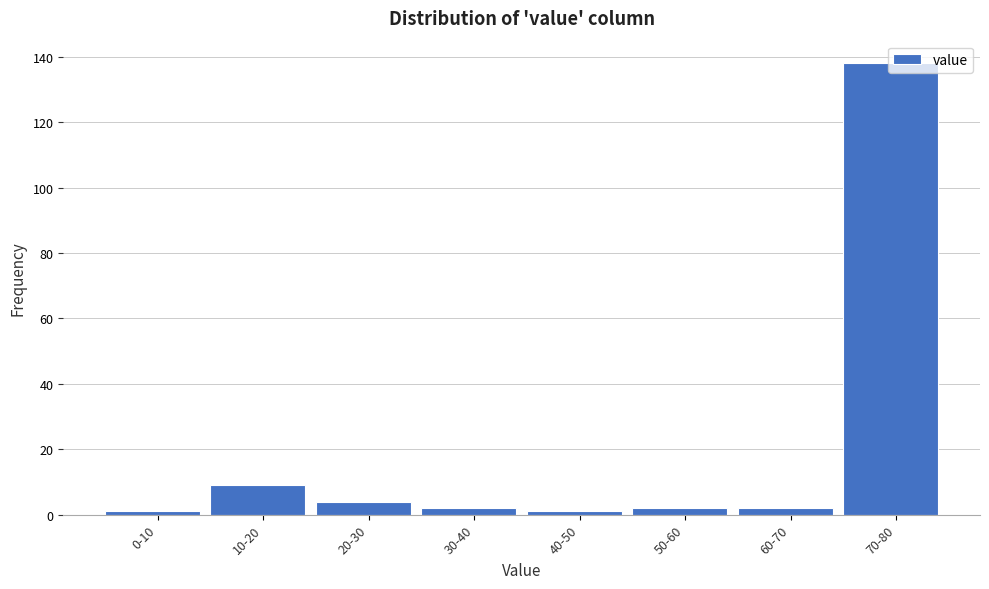

Where is the data nearest to the value 69?

10-20